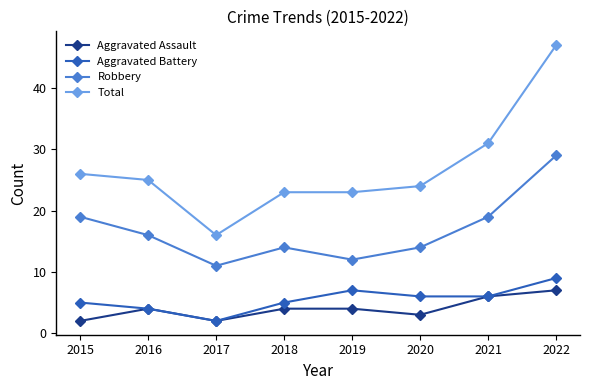

What is the minimum value shown in the chart?

2